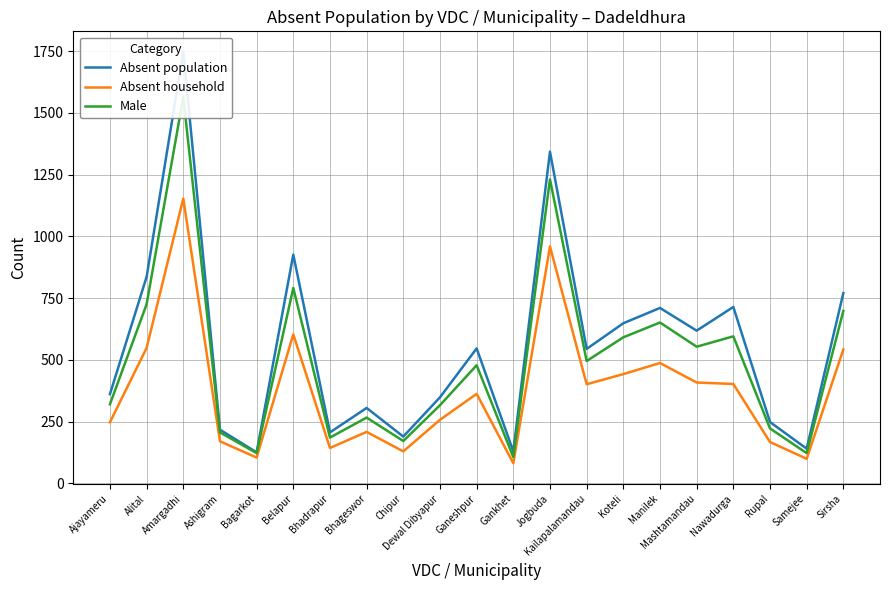

Reading right to left, what are all the values shown in this chart?

Absent population: Sirsha=770	Samejee=140	Rupal=248	Nawadurga=714	Mashtamandau=618	Manilek=710	Koteli=648	Kailapalamandau=544	Jogbuda=1343	Gankhet=129	Ganeshpur=546	Dewal Dibyapur=348	Chipur=189	Bhageswor=305	Bhadrapur=206	Belapur=926	Bagarkot=125	Ashigram=217	Amargadhi=1747	Alital=836	Ajayameru=361
Absent household: Sirsha=542	Samejee=99	Rupal=167	Nawadurga=402	Mashtamandau=408	Manilek=487	Koteli=442	Kailapalamandau=401	Jogbuda=959	Gankhet=81	Ganeshpur=362	Dewal Dibyapur=257	Chipur=129	Bhageswor=208	Bhadrapur=143	Belapur=603	Bagarkot=104	Ashigram=170	Amargadhi=1153	Alital=548	Ajayameru=247
Male: Sirsha=698	Samejee=122	Rupal=222	Nawadurga=595	Mashtamandau=553	Manilek=651	Koteli=591	Kailapalamandau=495	Jogbuda=1231	Gankhet=106	Ganeshpur=478	Dewal Dibyapur=316	Chipur=171	Bhageswor=266	Bhadrapur=185	Belapur=791	Bagarkot=122	Ashigram=206	Amargadhi=1564	Alital=725	Ajayameru=320